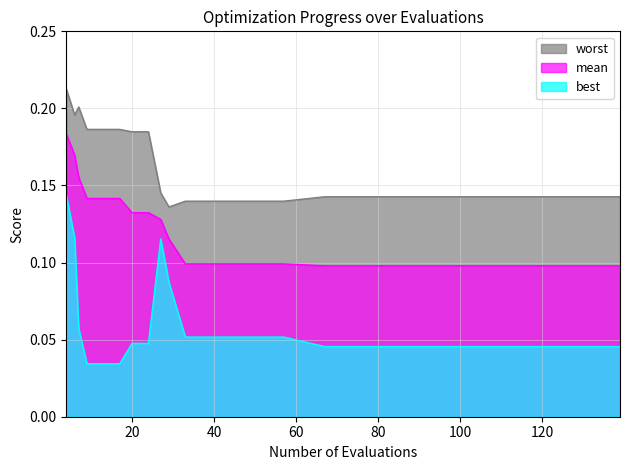

The best series shows 0.1 at 27. True or false?

True